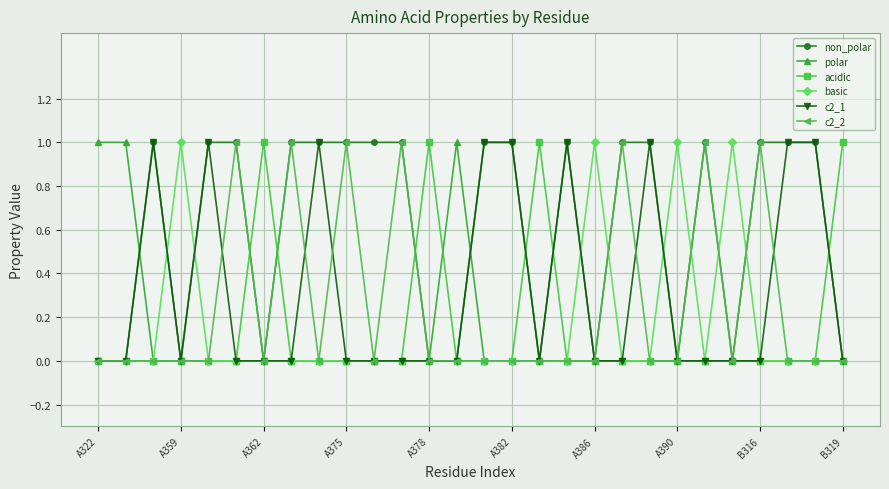

True or false: non_polar has more than 1 points higher than both neighbors.

True